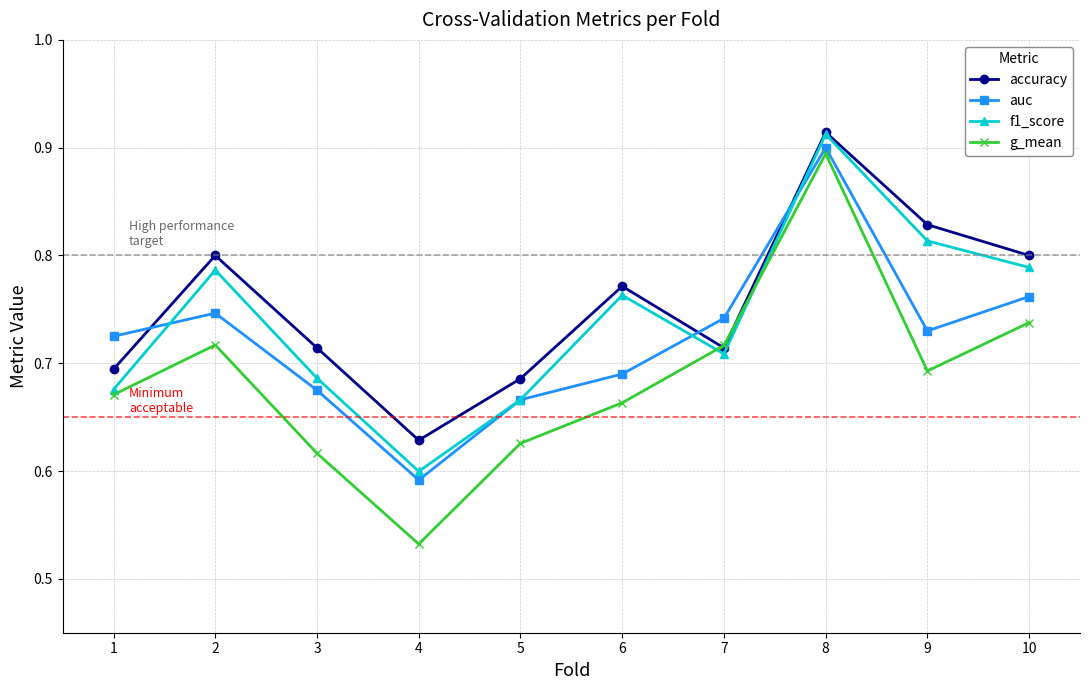

At which category does the chart reach its peak across all series?

8